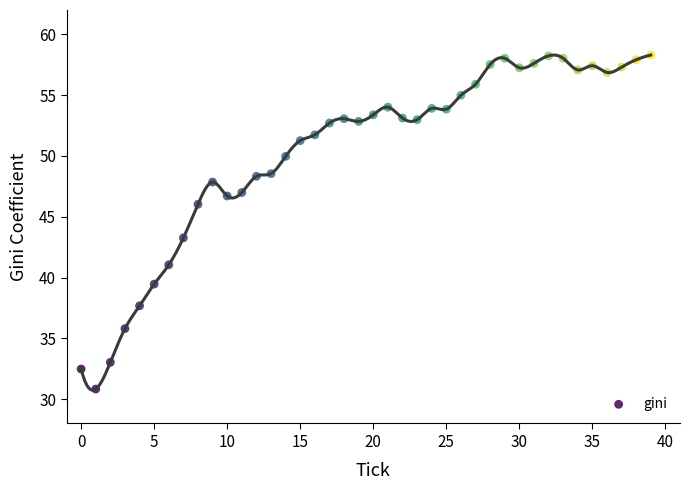

What Y value in the scatter plot is closest to 44?

43.3